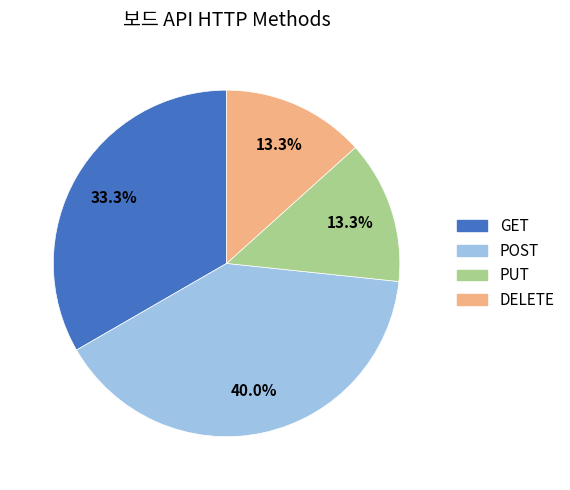

What is the largest slice in the pie chart?

POST